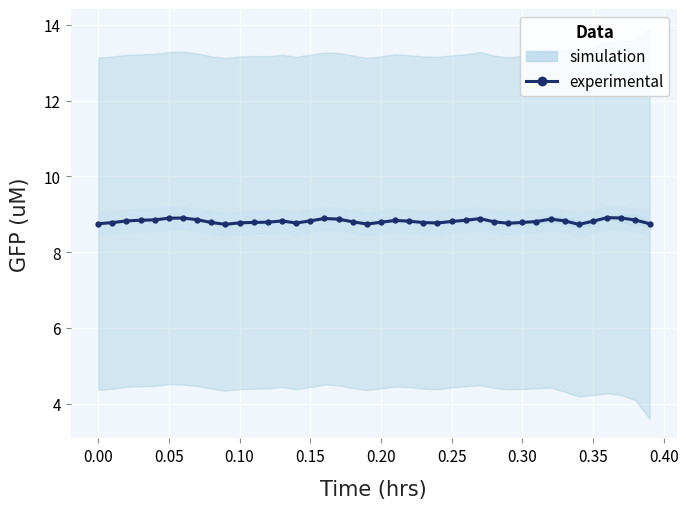

What is the value of the 29th point from the left?

8.8